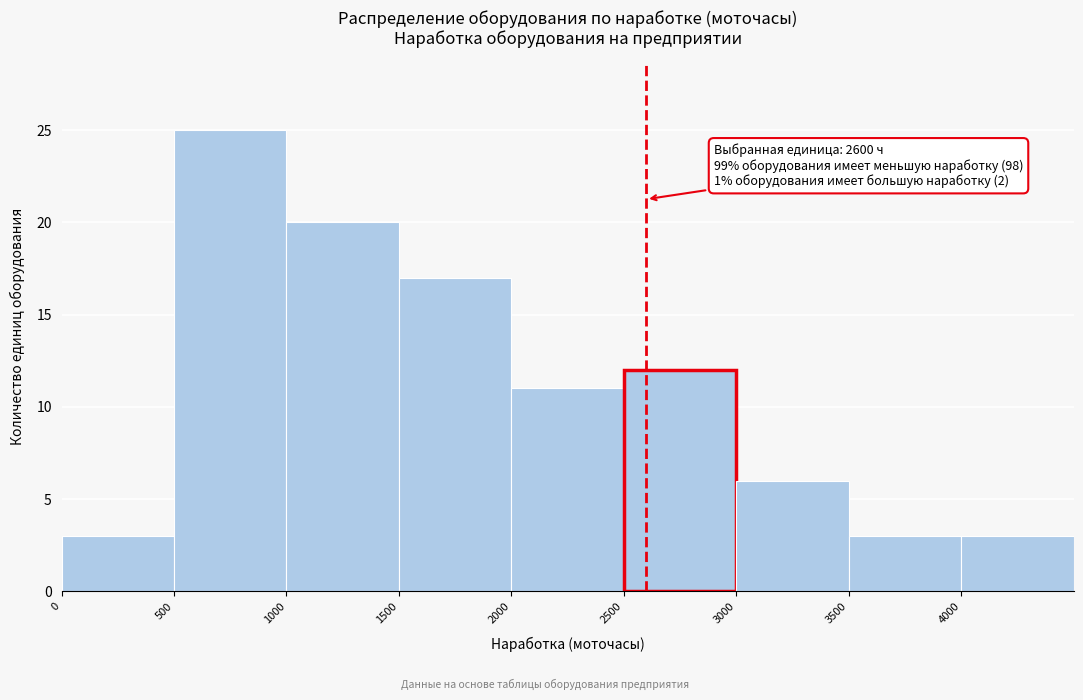

Over which range of the x-axis is the bar tallest?

500 to 1000